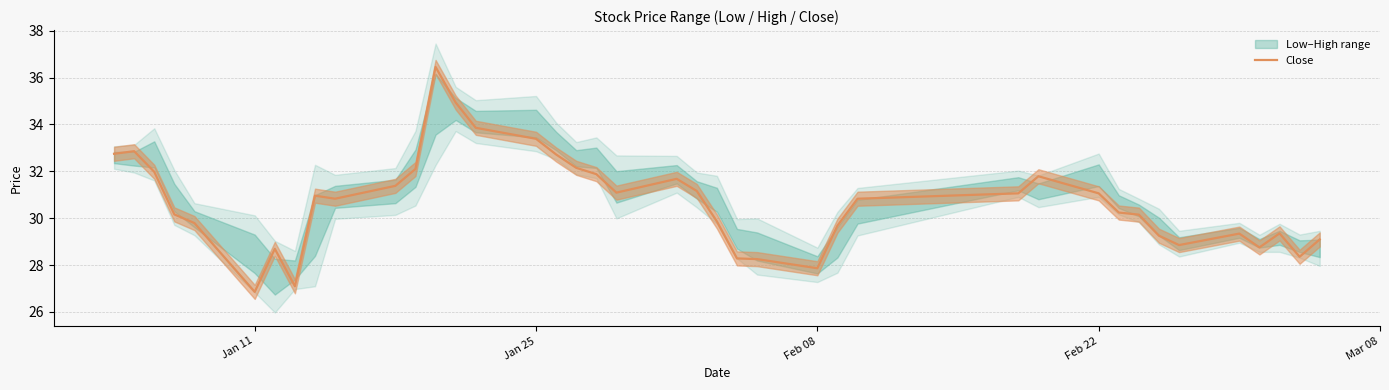

How many points are lower than both their immediate neighbors (excluding endpoints)?

8